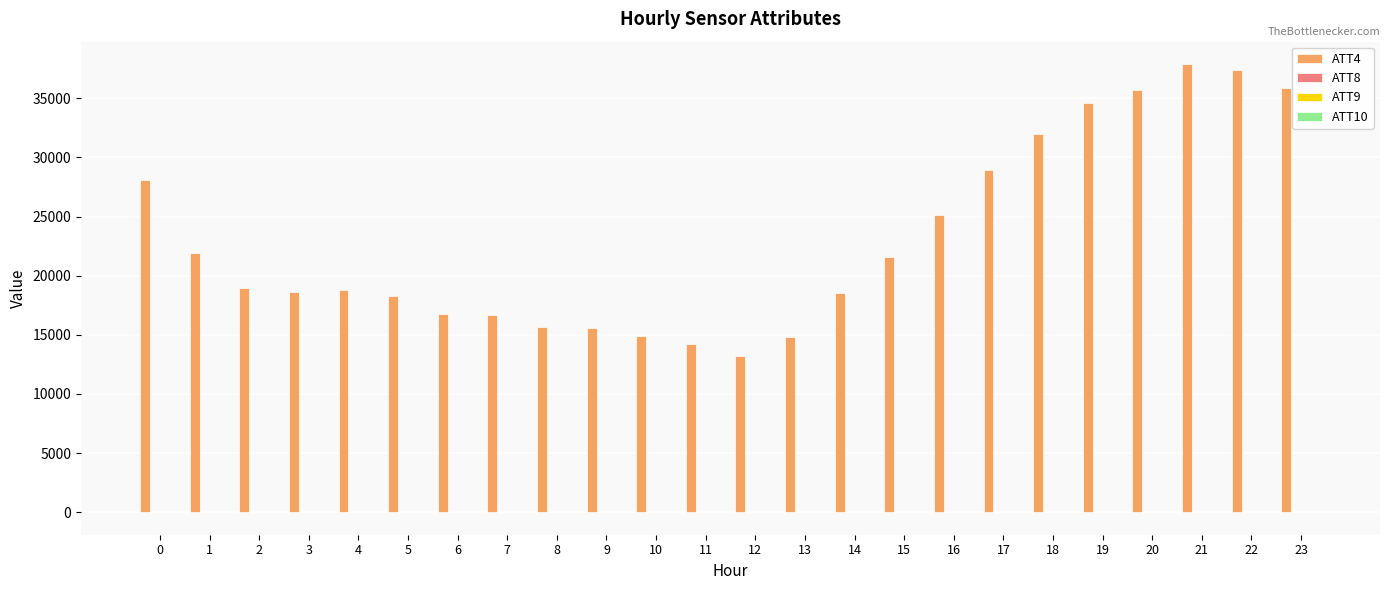

The value of ATT4 at 7 is 16700.0. True or false?

True